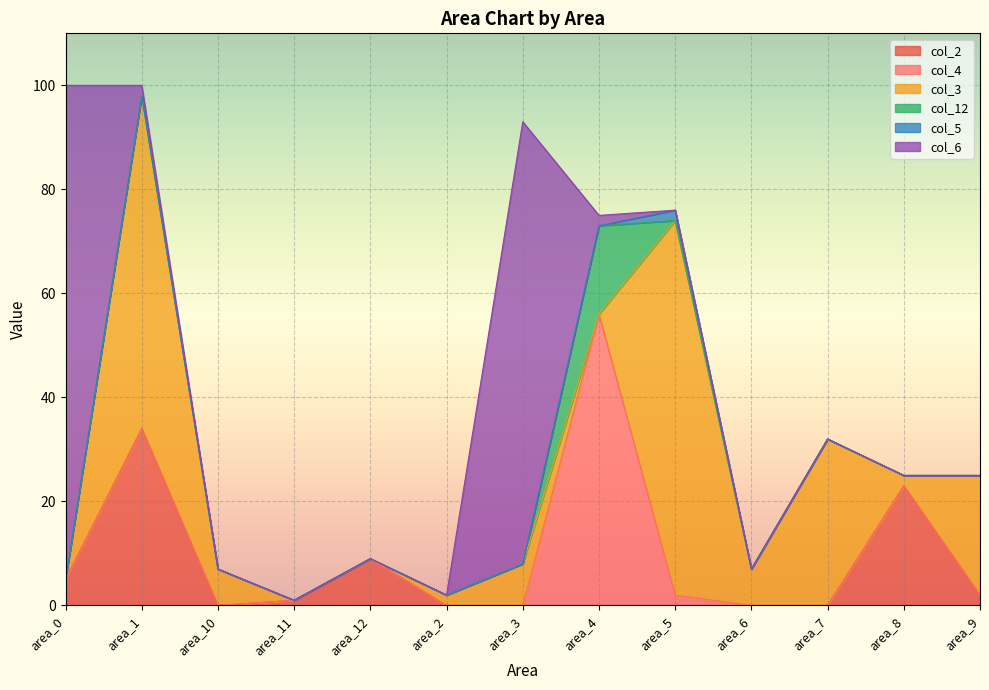

Between area_2 and area_12, which is larger?

area_12